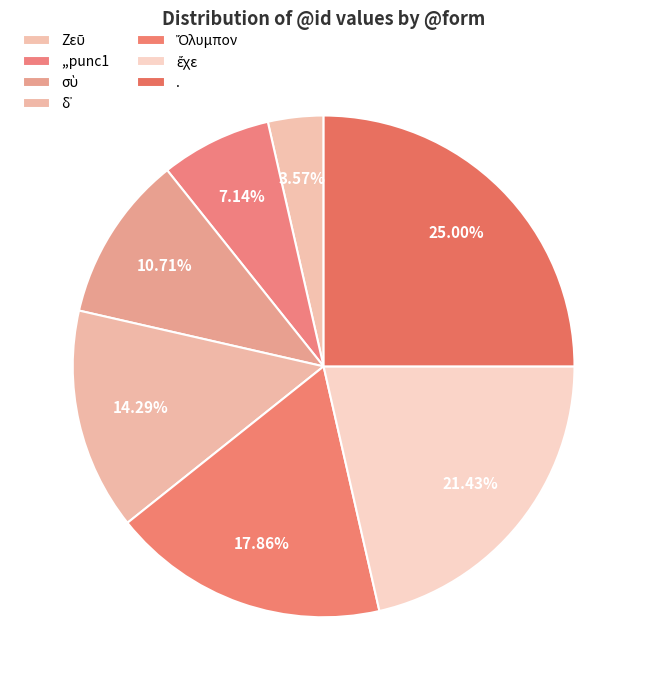

Which category has the biggest portion of the pie?

.